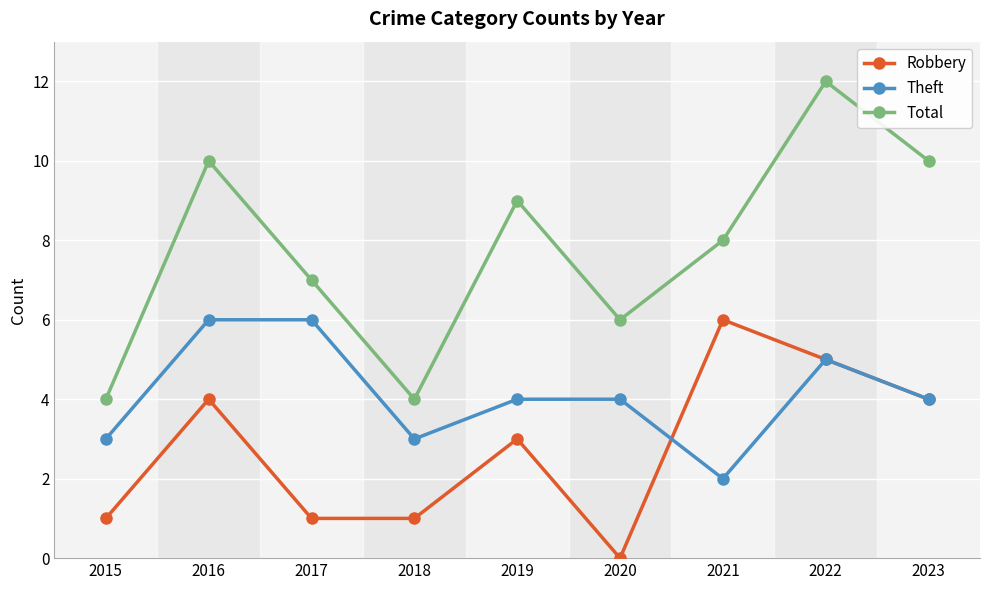

Does the chart display data point markers on the line(s)?

Yes